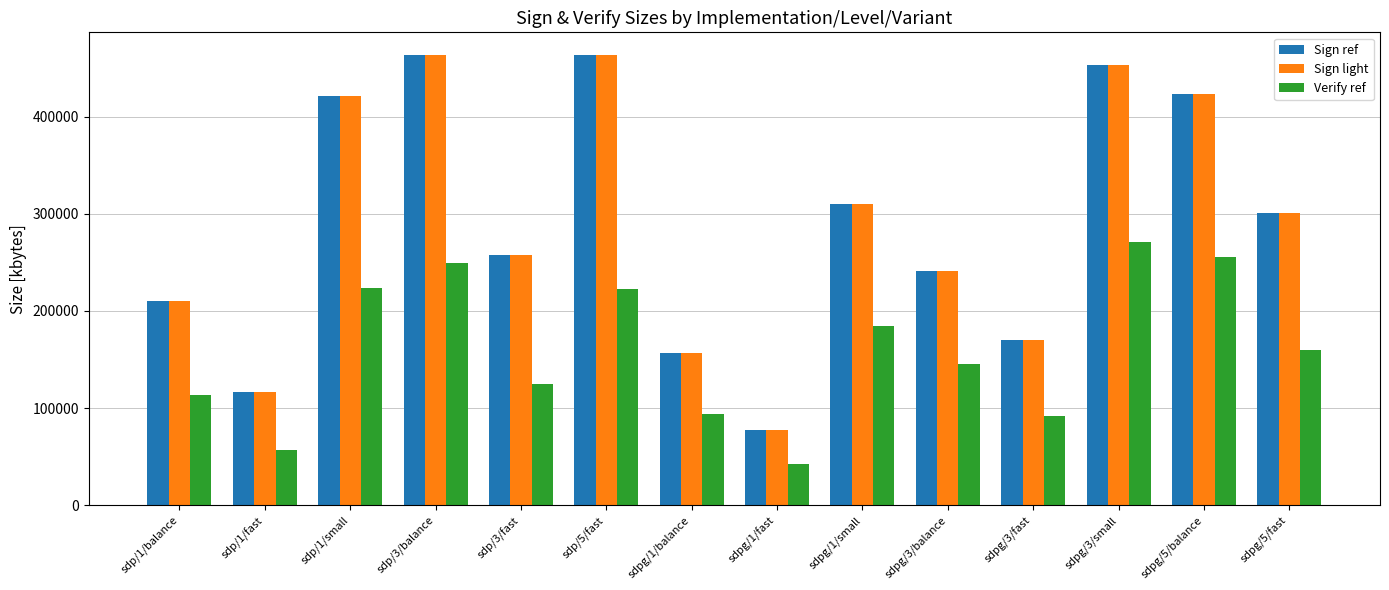

What is the difference between the highest and lowest values at sdpg/3/balance?

95804